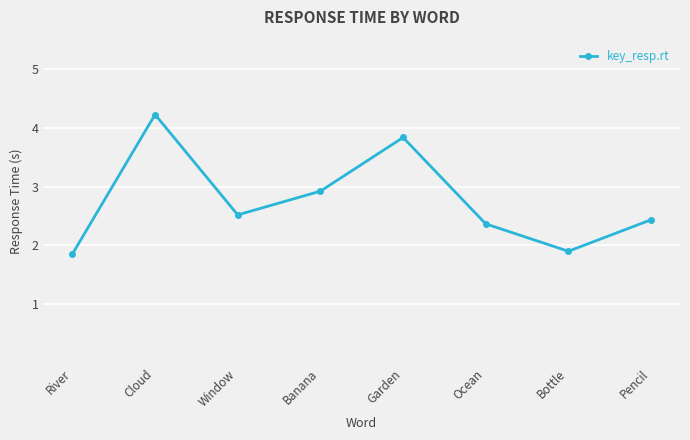

Reading left to right, transcribe all the data shown in this chart.

River=1.9	Cloud=4.2	Window=2.5	Banana=2.9	Garden=3.8	Ocean=2.4	Bottle=1.9	Pencil=2.4